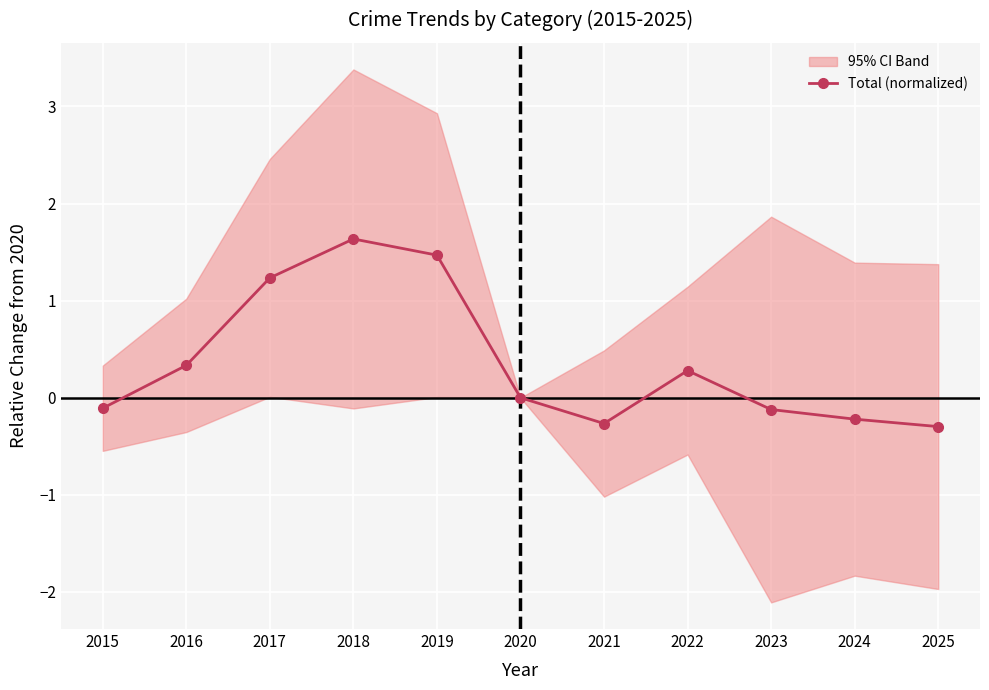

How many points are lower than both their immediate neighbors (excluding endpoints)?

1